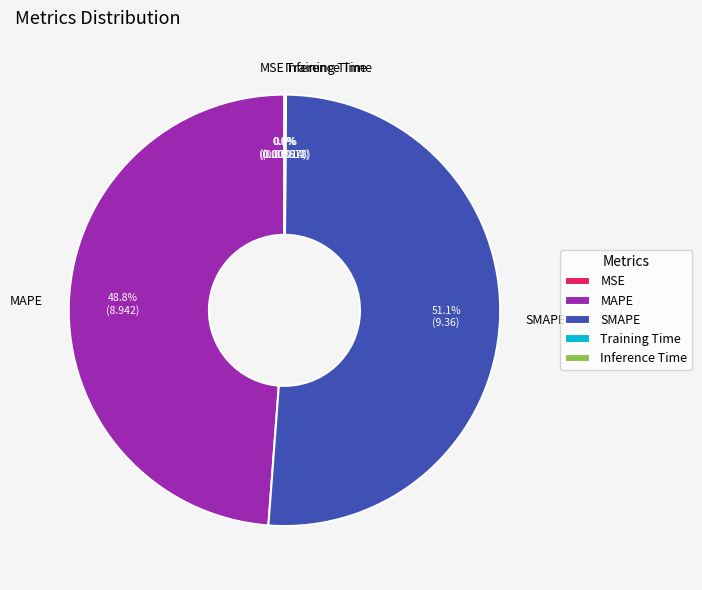

What is the largest slice in the pie chart?

SMAPE